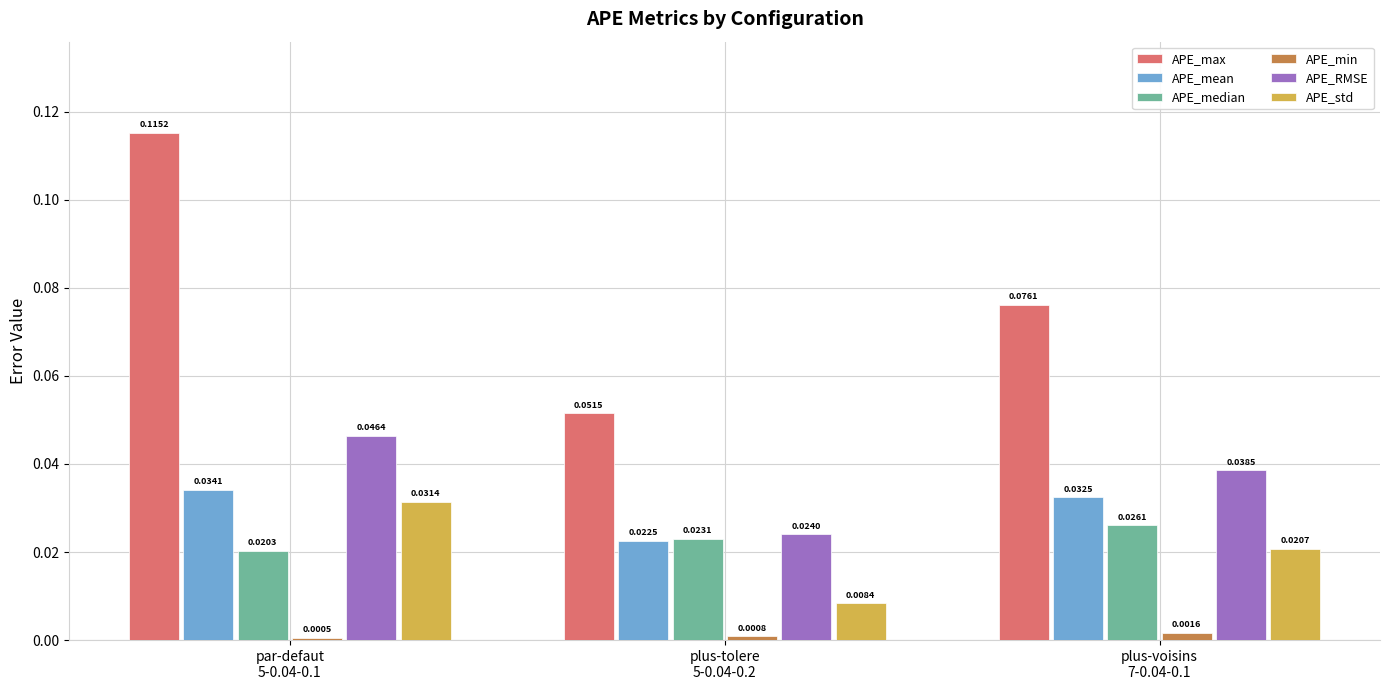

At how many categories does at least one series exceed 0?

3